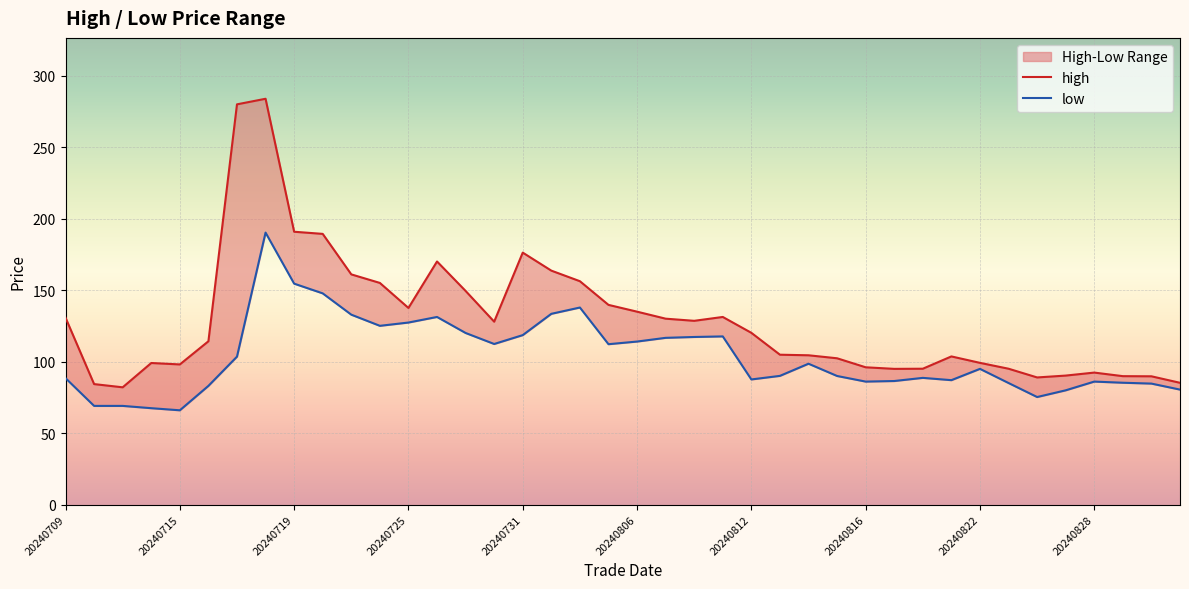

How many data points in low are above 94?

20